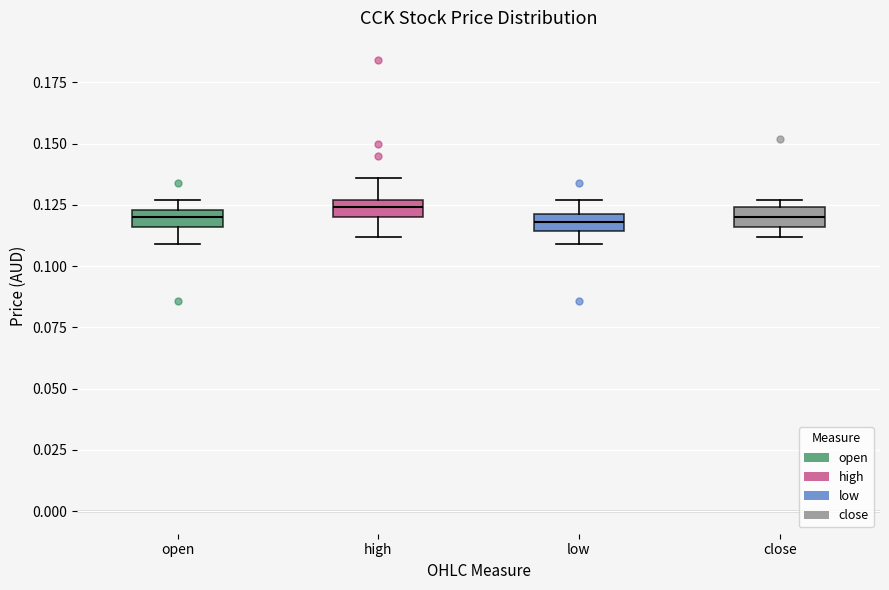

Where is the lower edge of the box for close on the y-axis? The values are not printed on the chart, so give them approximately, as read against the axis.

0.115